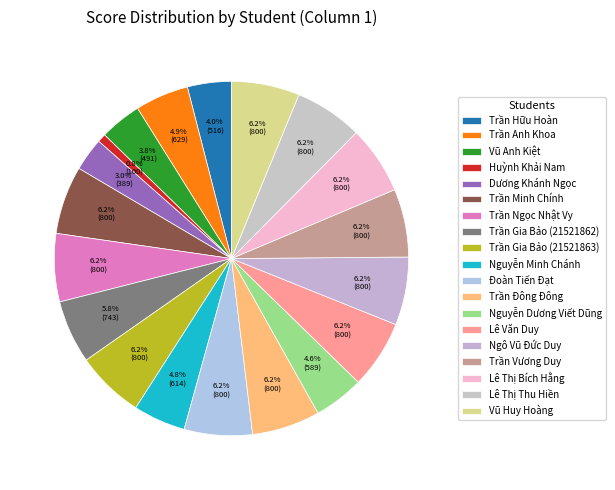

How many segments does this pie chart have?

19